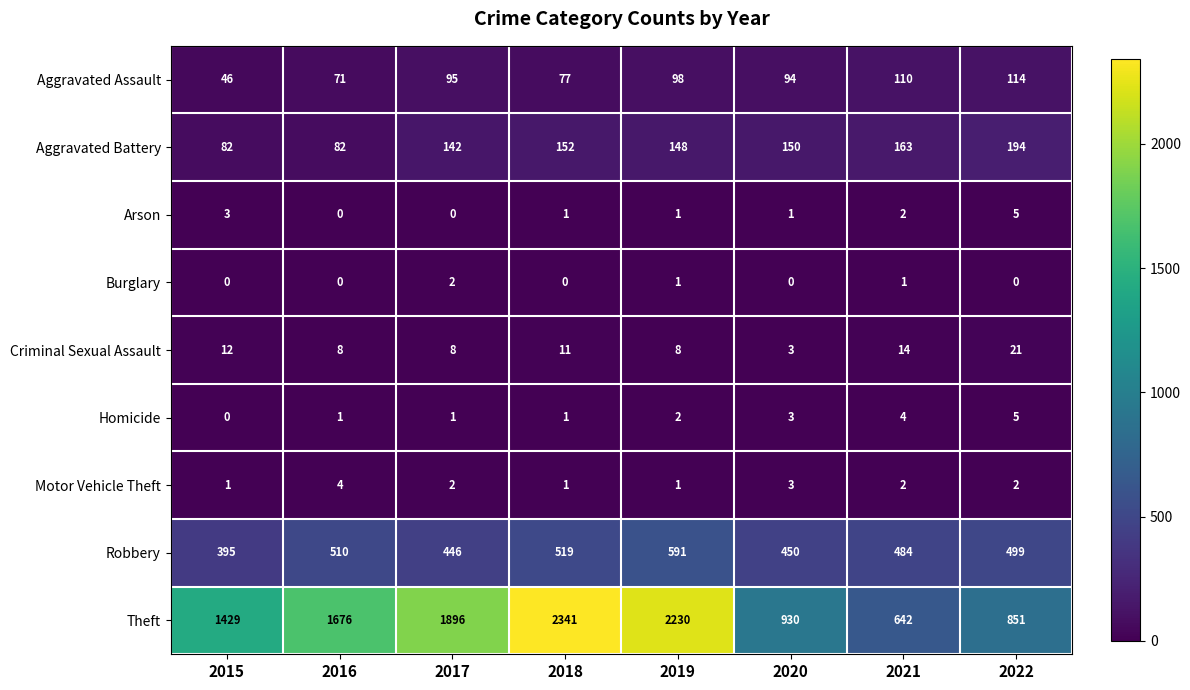

At how many categories does at least one series exceed 326?

8